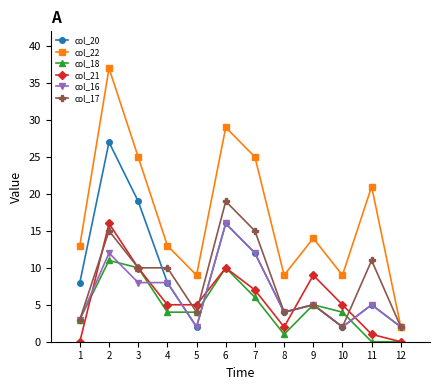

True or false: col_16 has more than 0 interior local peaks.

True